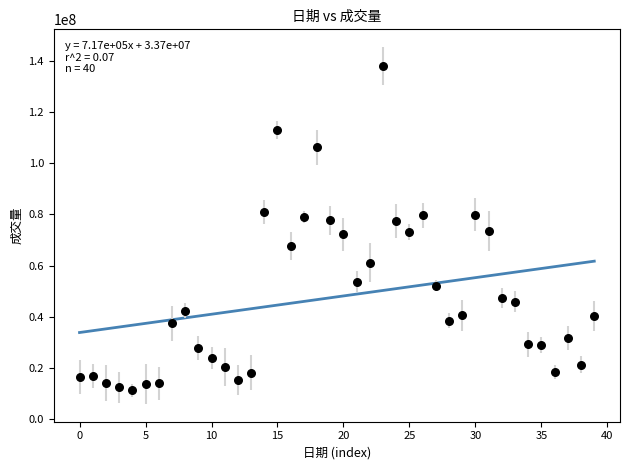

What is the range of Y values (max minus min)?

127108600